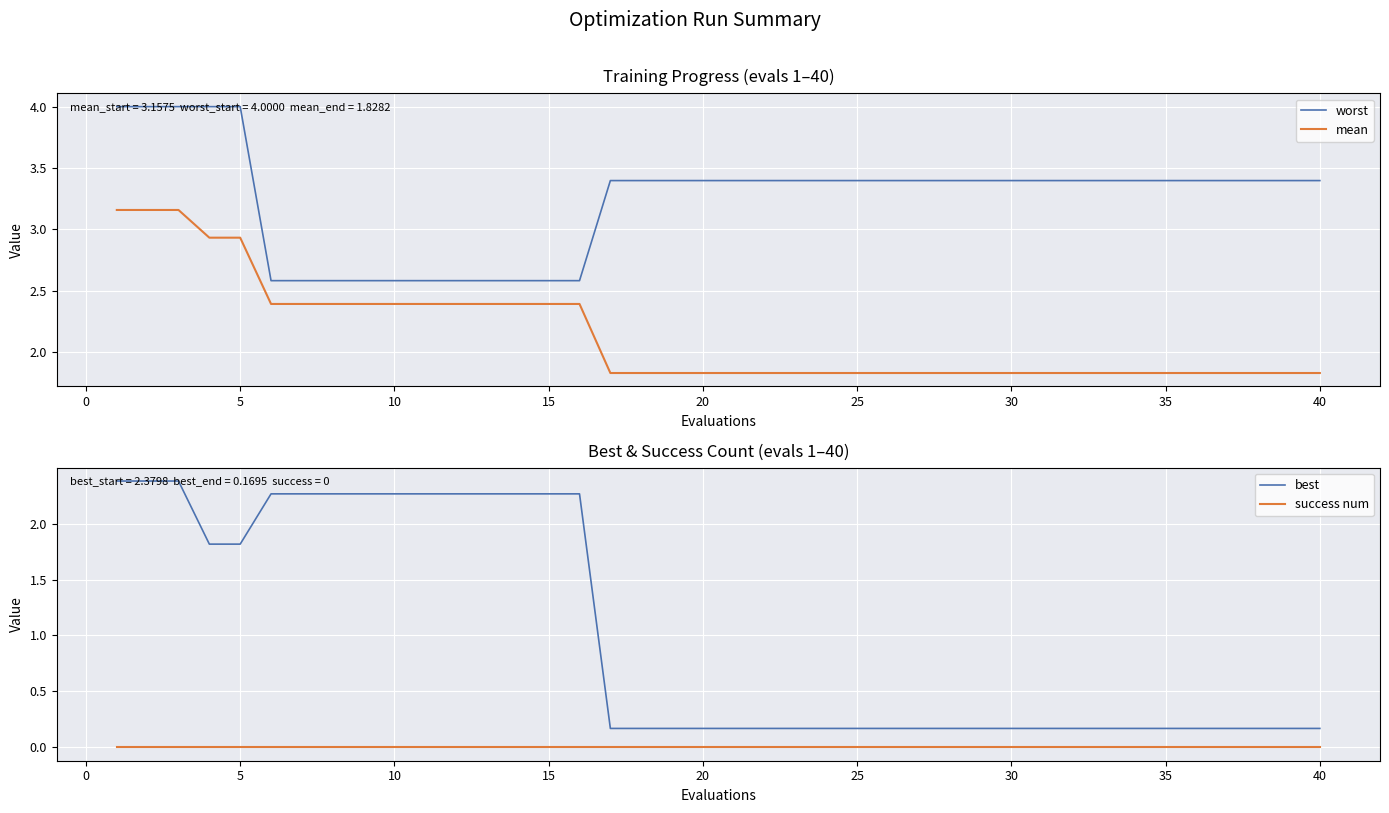

What is the maximum value for worst?

4.0